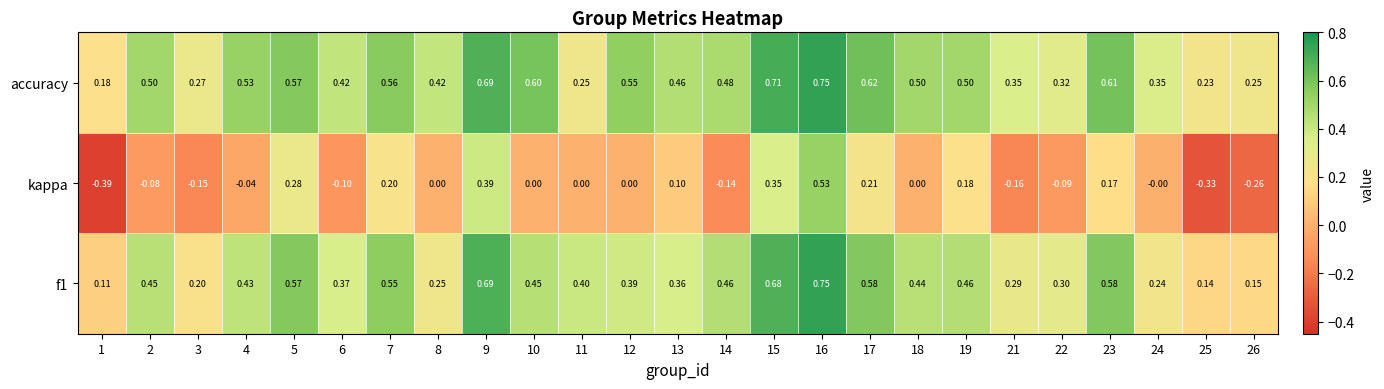

Is the value of accuracy at 13 greater than the value of kappa at 19?

Yes